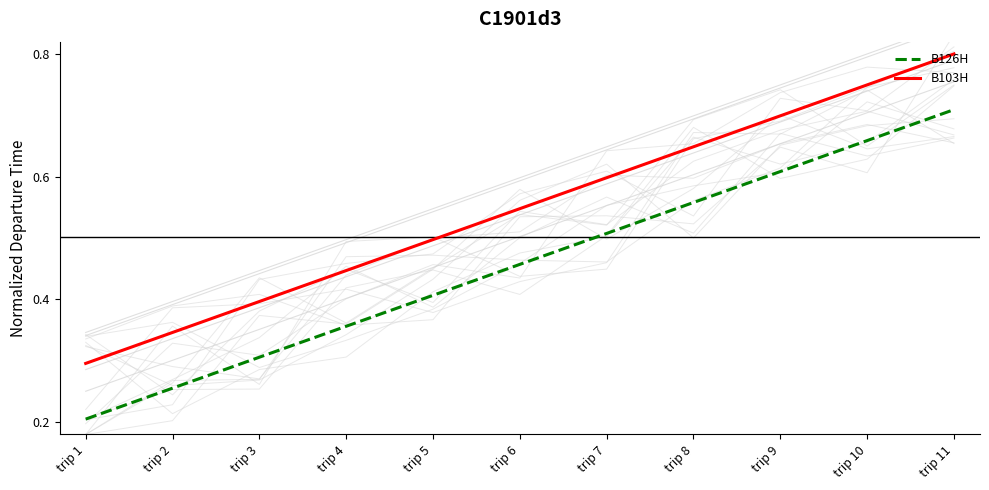

What is the difference between the highest and lowest values at trip 8?

0.1